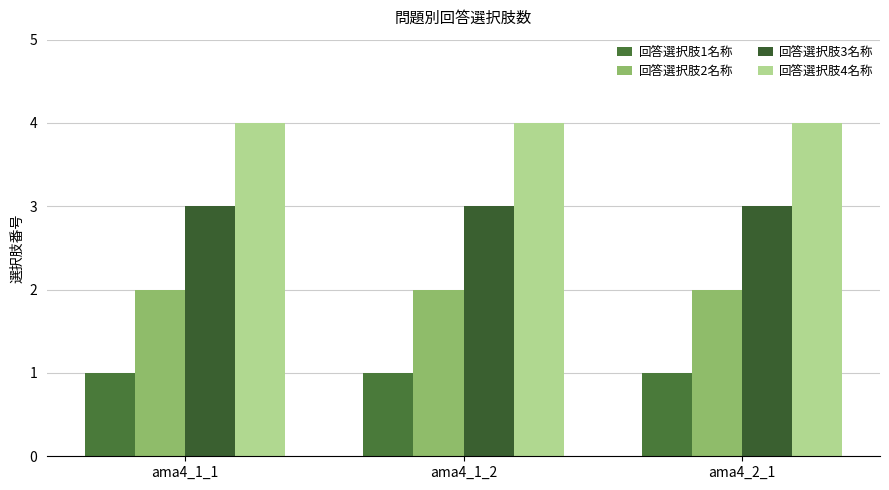

Which category has the highest value in the 回答選択肢4名称 series?

ama4_1_1